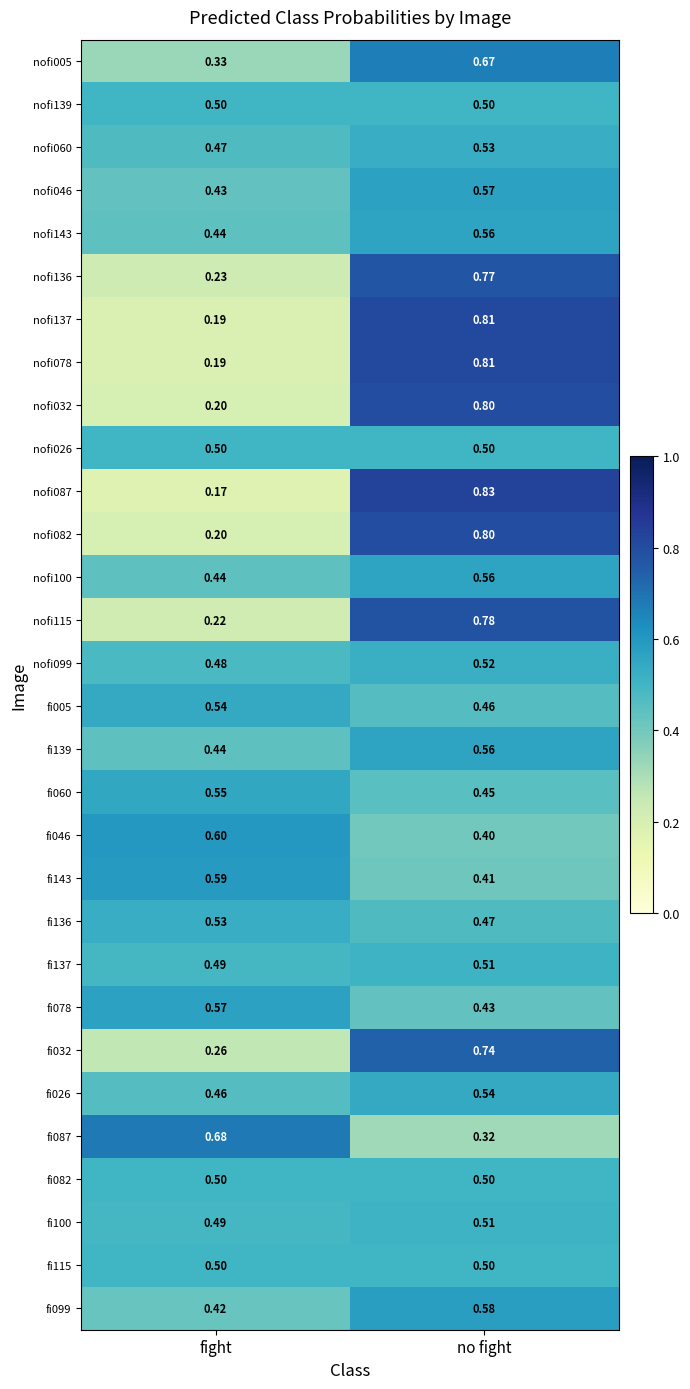

Which category has the highest value in the nofi046 series?

no fight